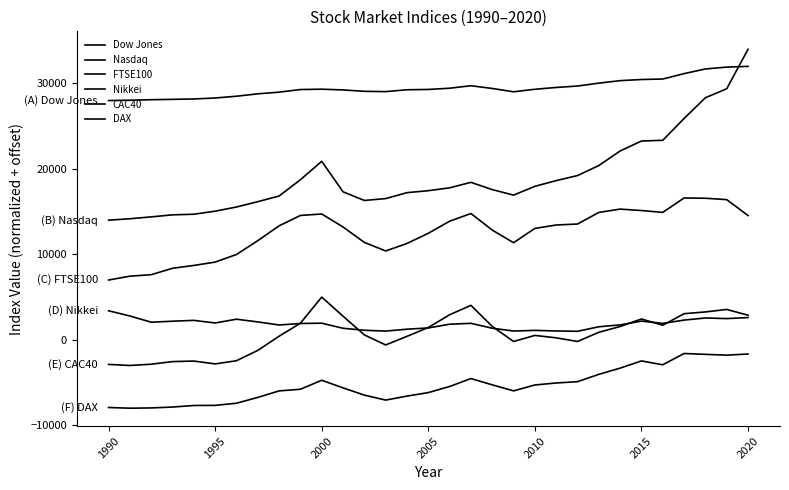

Does the chart have visible grid lines?

No